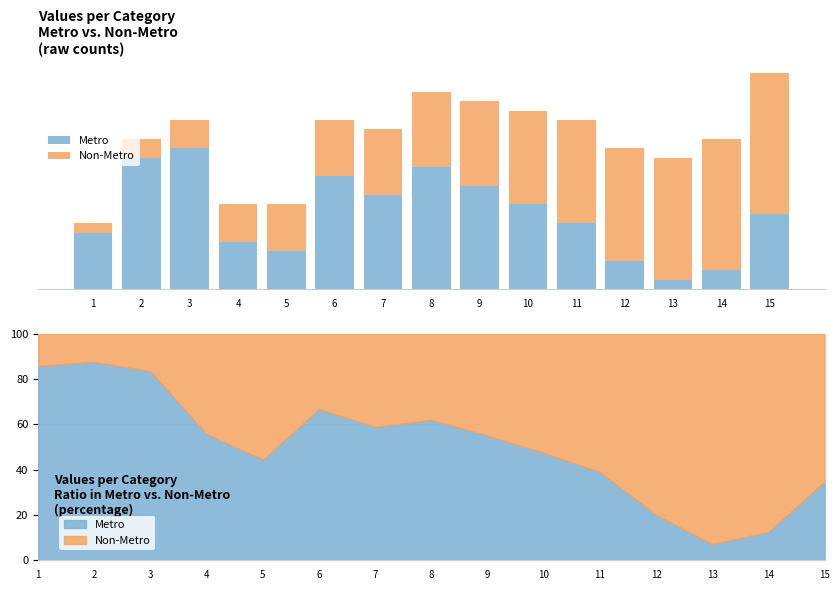

Reading right to left, list all the values displayed in this chart.

Metro: 15=8	14=2	13=1	12=3	11=7	10=9	9=11	8=13	7=10	6=12	5=4	4=5	3=15	2=14	1=6
Non-Metro: 15=15	14=14	13=13	12=12	11=11	10=10	9=9	8=8	7=7	6=6	5=5	4=4	3=3	2=2	1=1